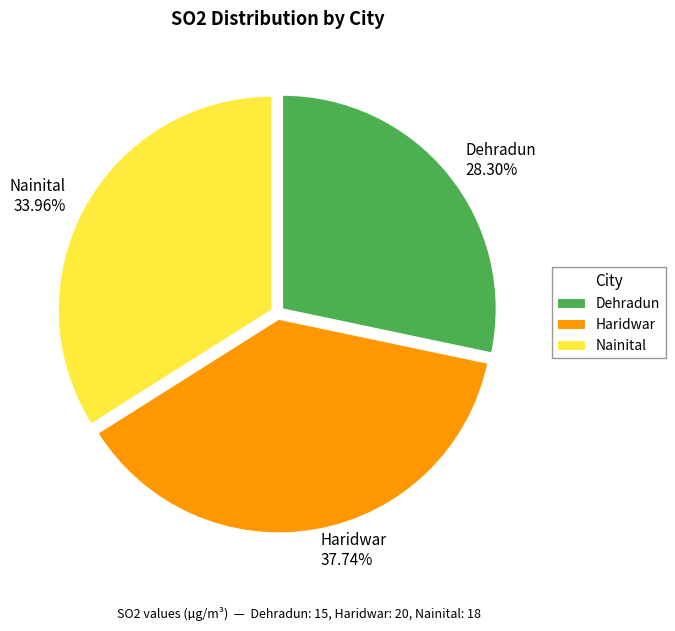

Does Haridwar account for over 50% of the chart?

No